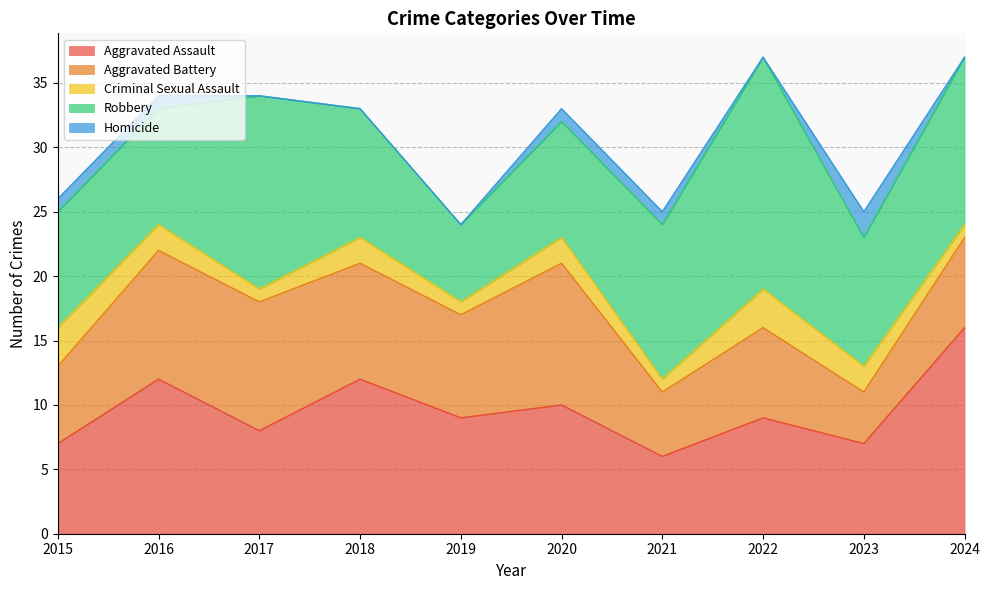

Which series changed the most between 2018 and 2022?

Robbery